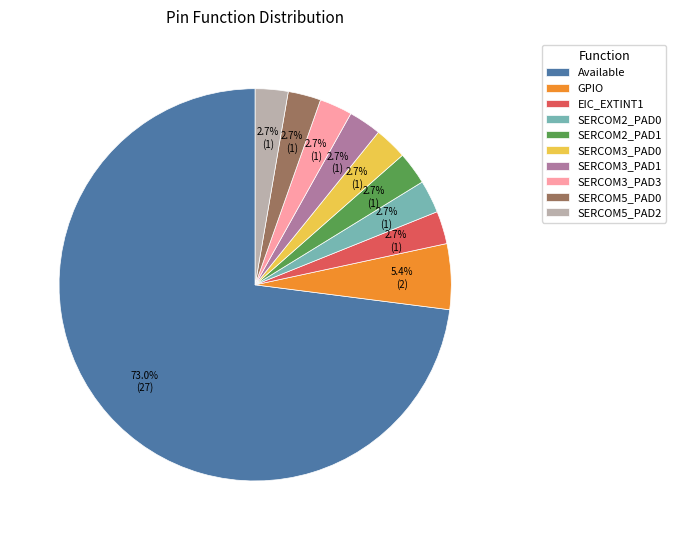

What is the total percentage of EIC_EXTINT1 and SERCOM3_PAD1?

5.4%